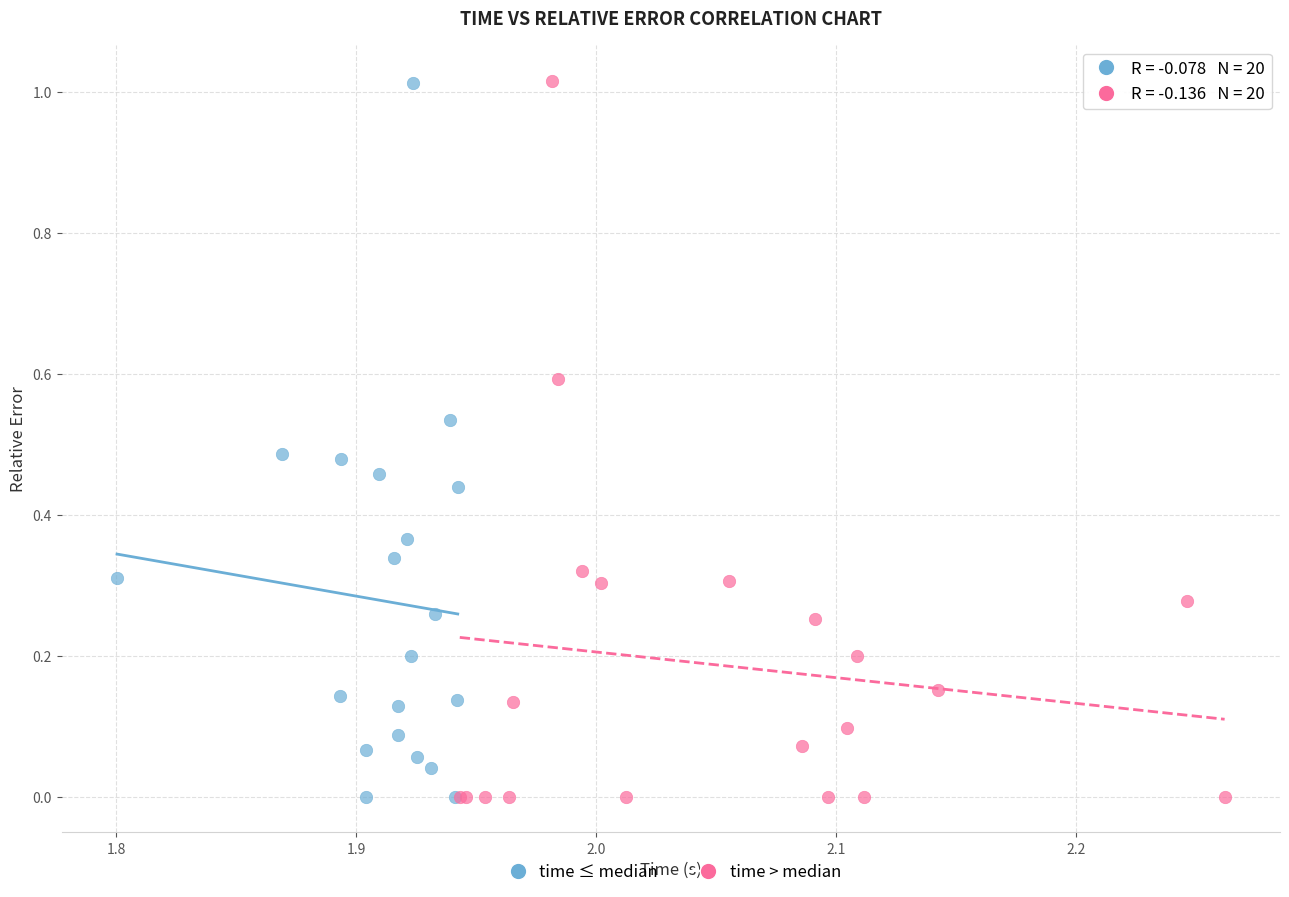

What are all the series names shown in the legend?

time ≤ median, time > median